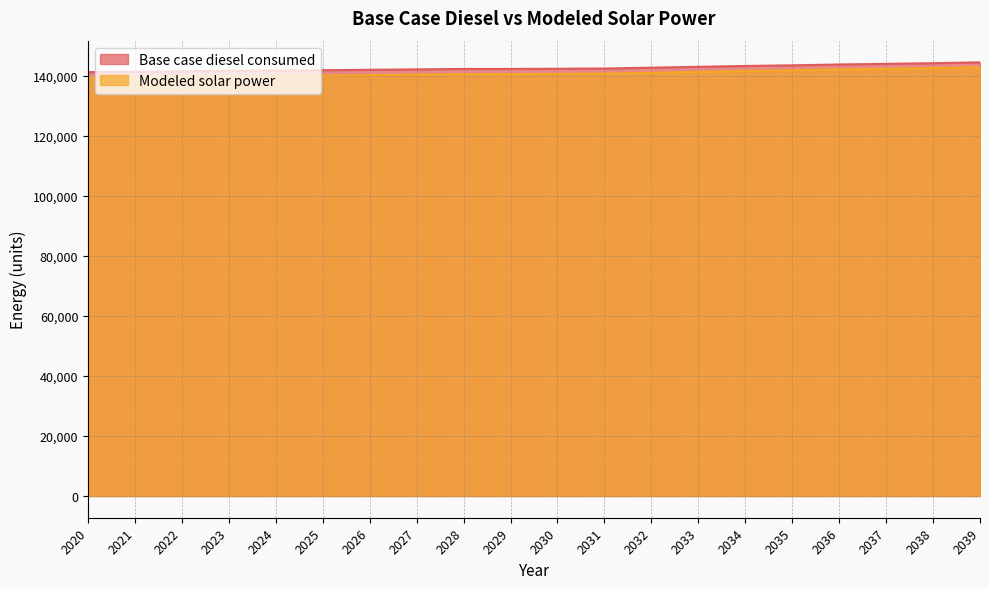

List the series in order of their overall mean, highest first.

Base case diesel consumed, Modeled solar power